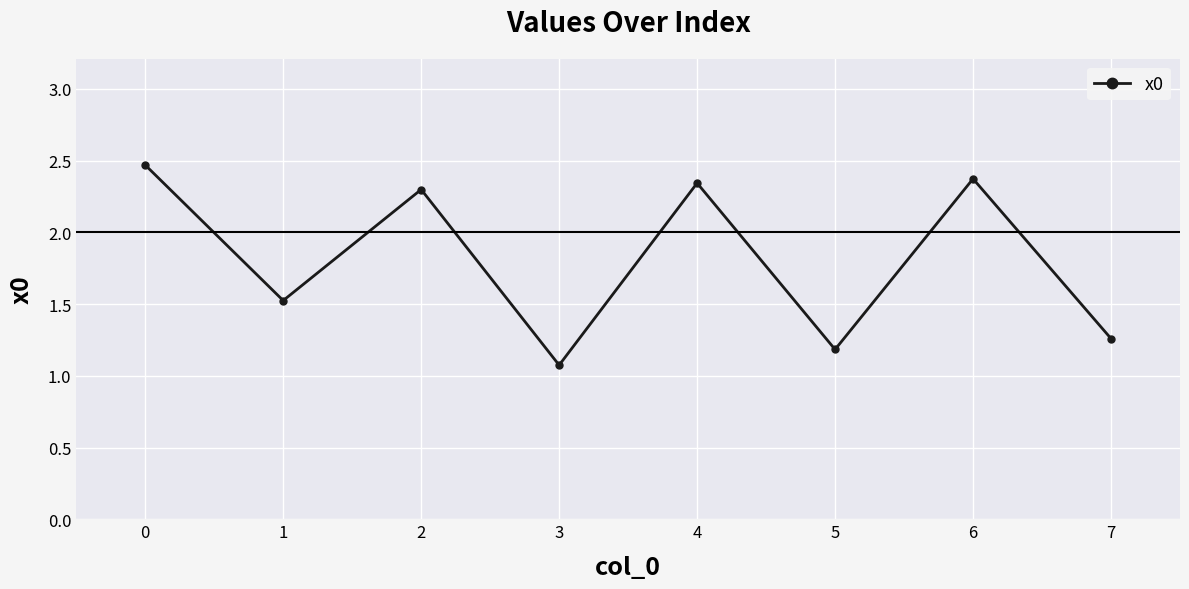

What is the approximate value at 5?

1.2